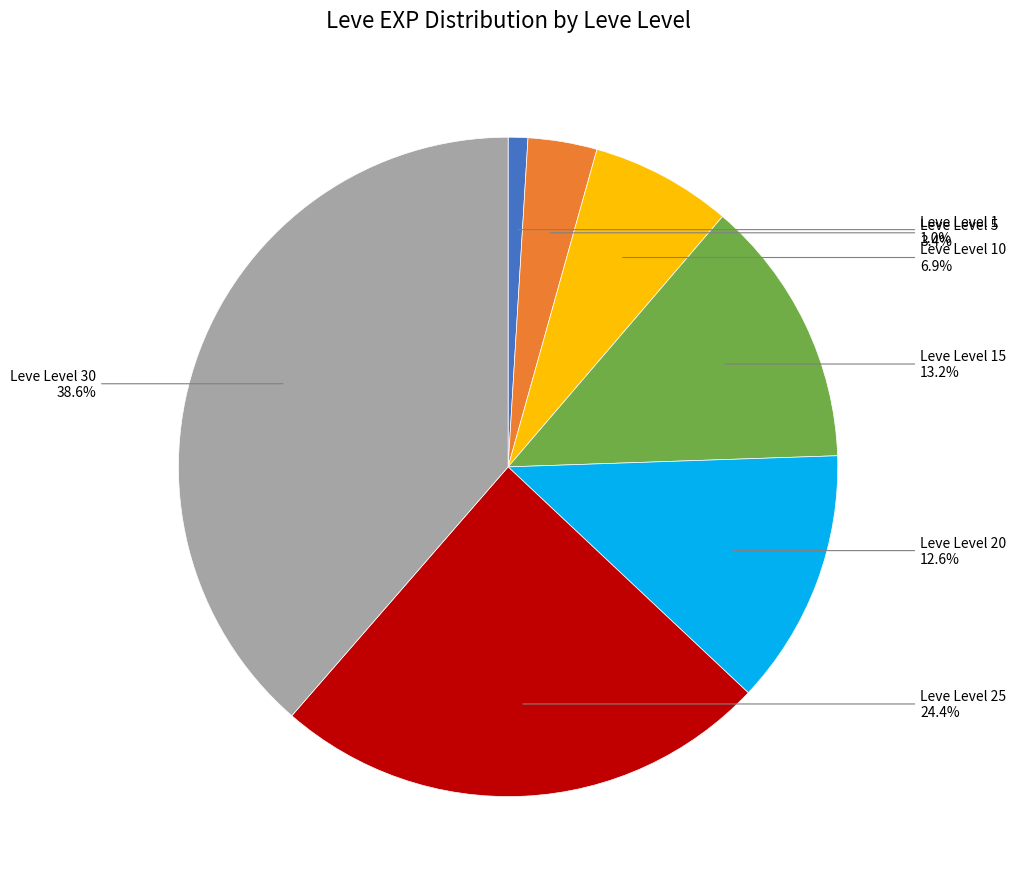

Rank the categories by value from lowest to highest.

Leve Level 1, Leve Level 5, Leve Level 10, Leve Level 20, Leve Level 15, Leve Level 25, Leve Level 30